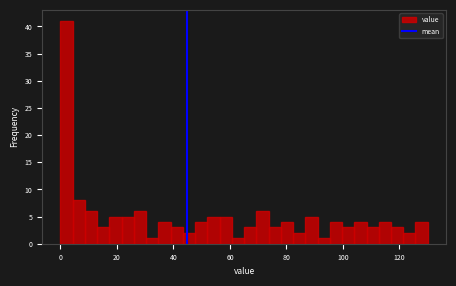

Read against the x-axis, roughly where is the centre of the tallest bar?

2